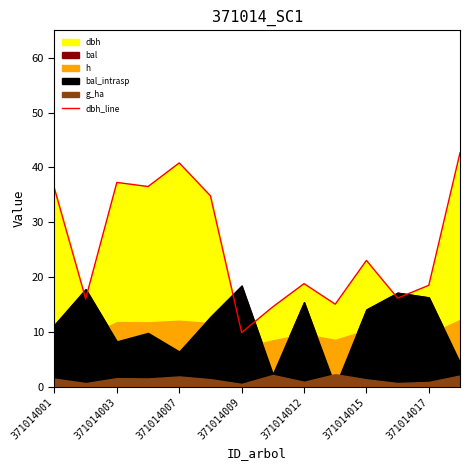

Where is dbh_line nearest to the value 26?

371014015